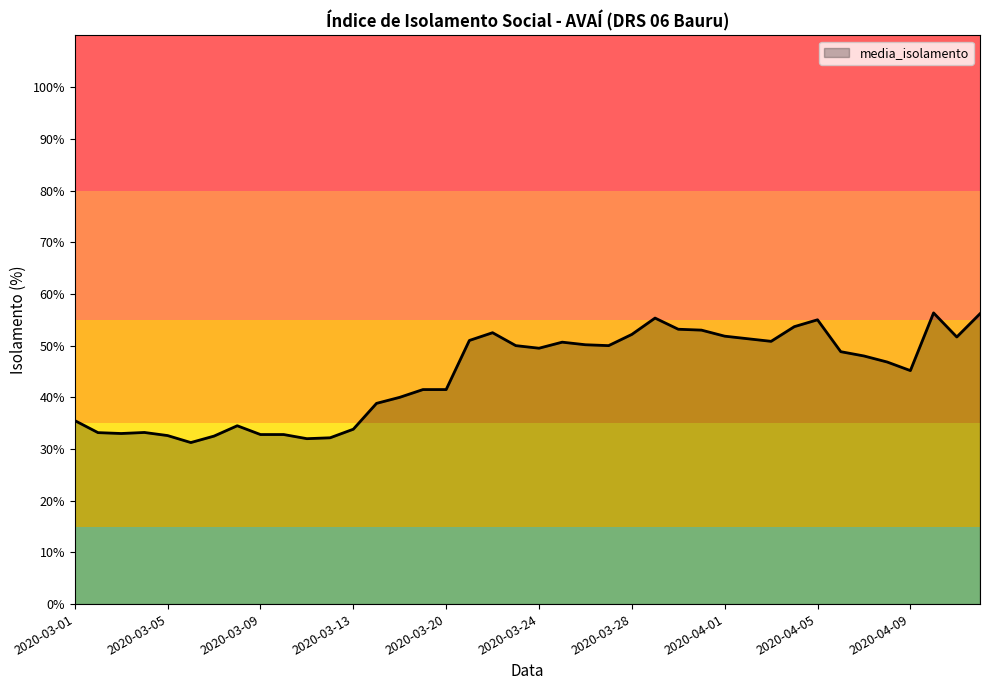

What is the greatest value displayed?

56.3